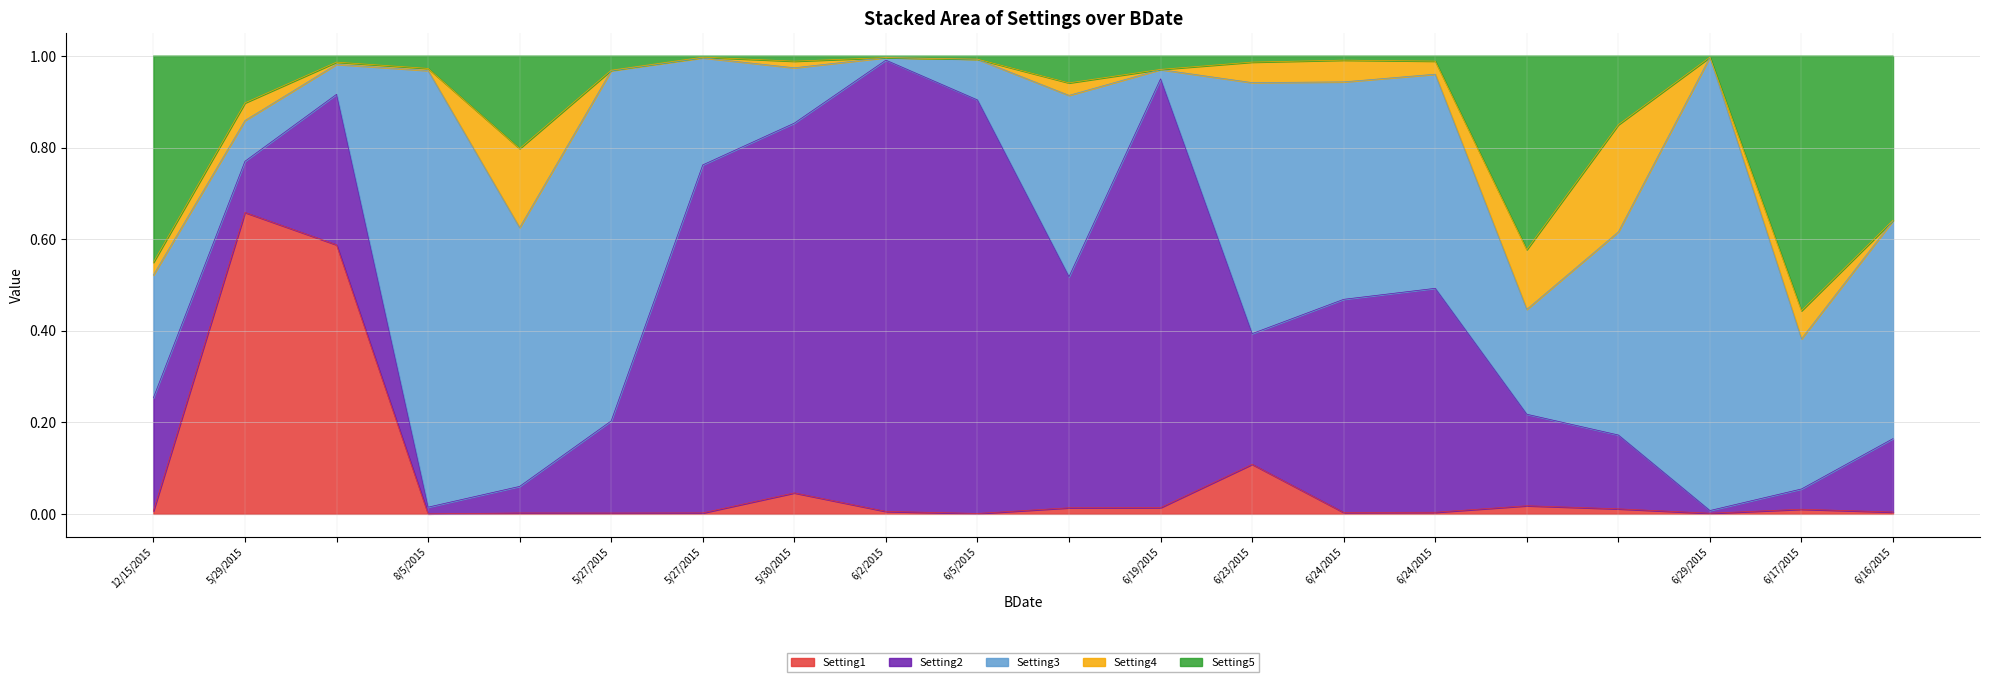

List the labels in order of Setting2 value, smallest first.

6/29/2015, 8/5/2015, 6/17/2015, , 5/29/2015, 6/16/2015, , , 5/27/2015, 12/15/2015, 6/23/2015, , 6/24/2015, 6/24/2015, , 5/27/2015, 5/30/2015, 6/5/2015, 6/19/2015, 6/2/2015